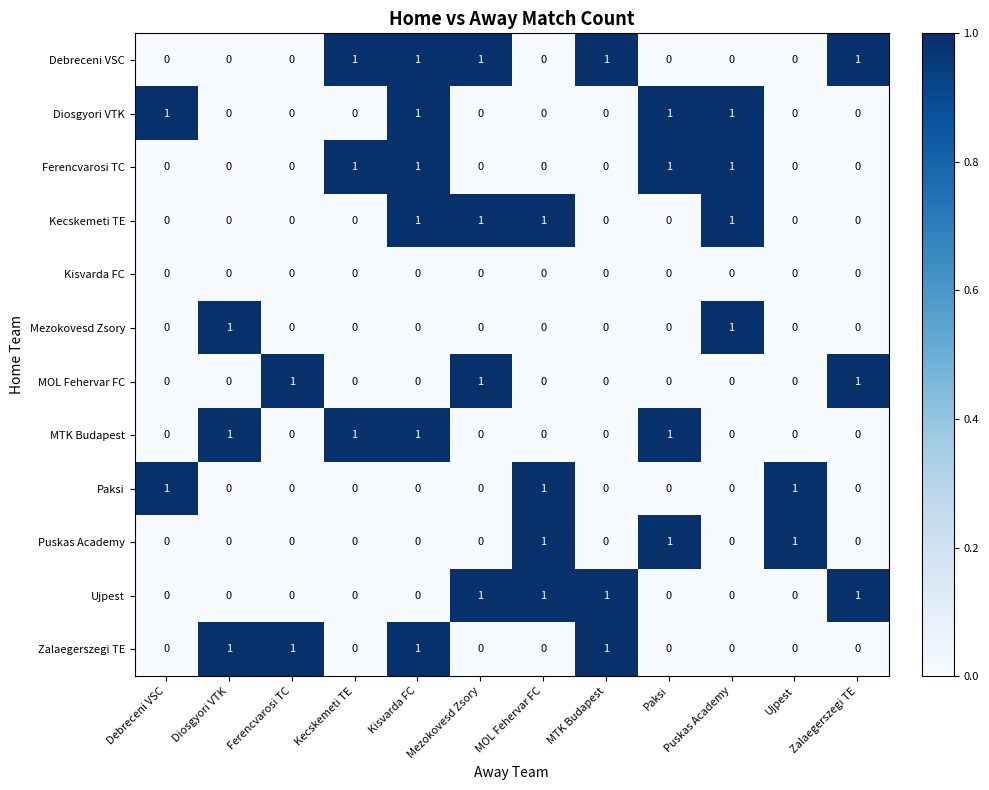

Count the MOL Fehervar FC values in the range 0 to 1.

12